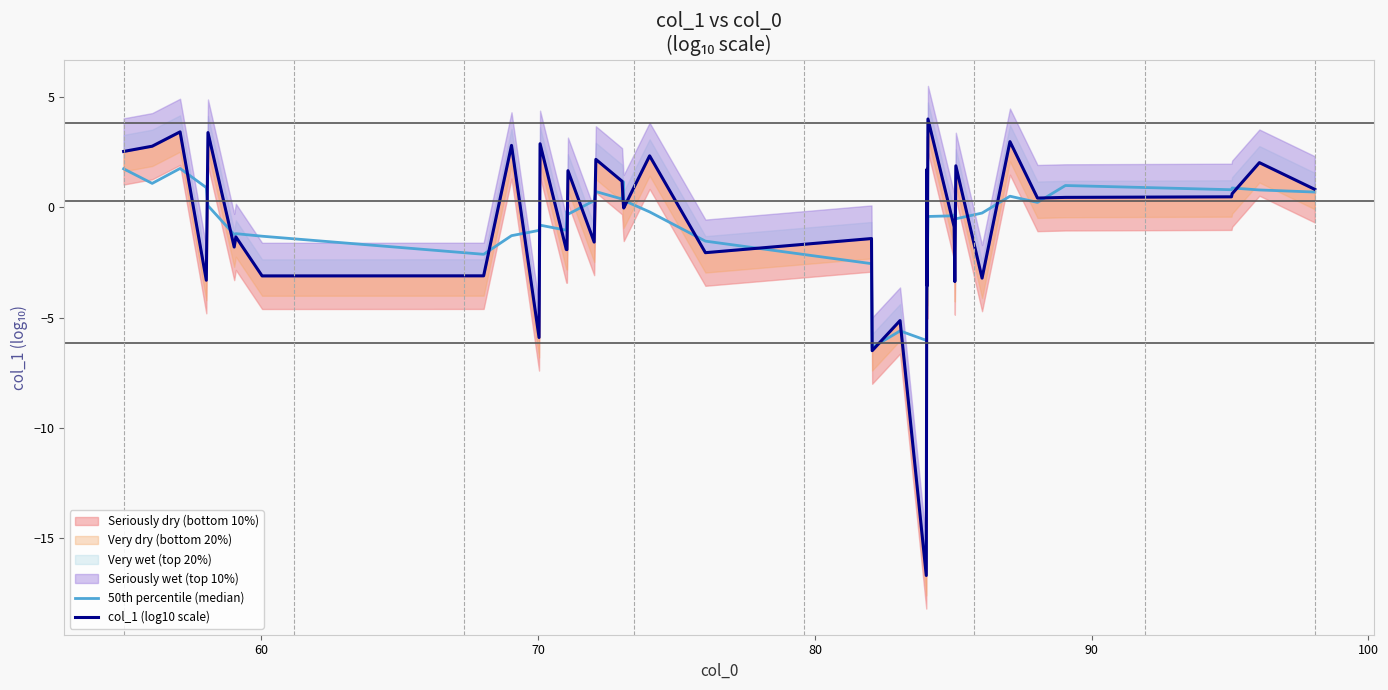

The value of 50th percentile (median) at 26 is -5.6. True or false?

False